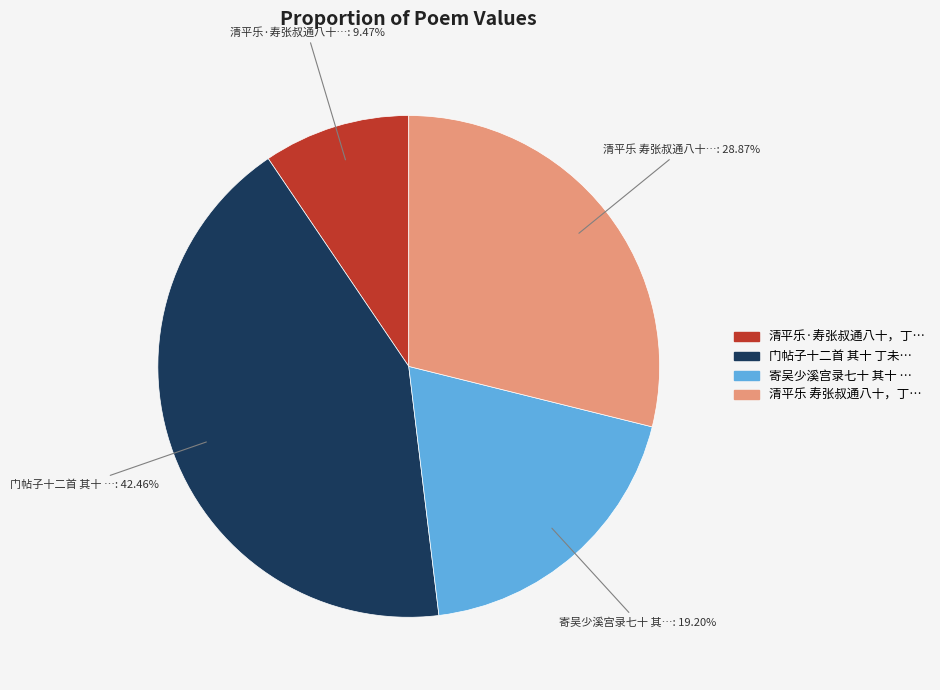

Count the number of slices in the pie.

4